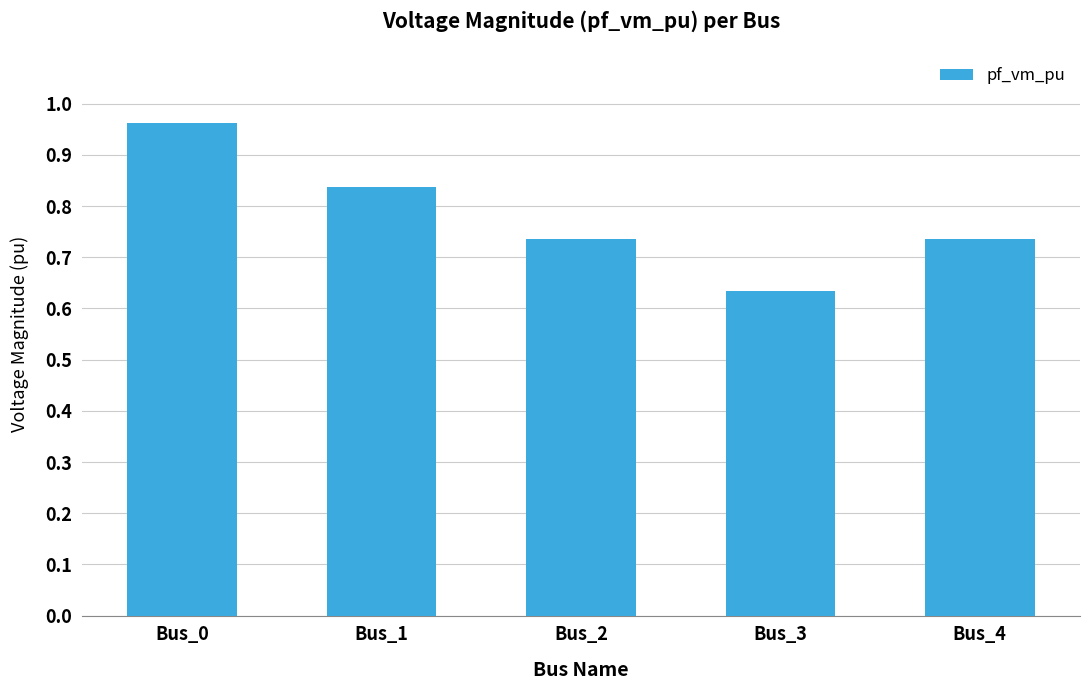

Count the number of data series in this chart.

1